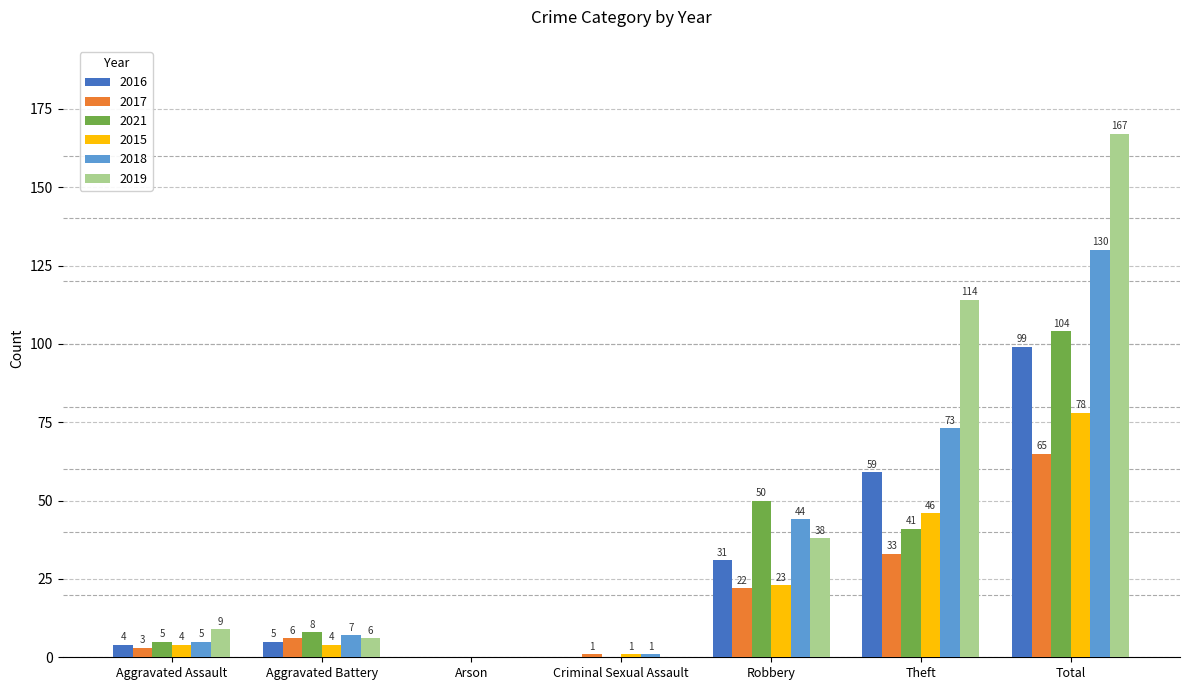

Reading left to right, transcribe all the data shown in this chart.

2016: Aggravated Assault=4	Aggravated Battery=5	Arson=0	Criminal Sexual Assault=0	Robbery=31	Theft=59	Total=99
2017: Aggravated Assault=3	Aggravated Battery=6	Arson=0	Criminal Sexual Assault=1	Robbery=22	Theft=33	Total=65
2021: Aggravated Assault=5	Aggravated Battery=8	Arson=0	Criminal Sexual Assault=0	Robbery=50	Theft=41	Total=104
2015: Aggravated Assault=4	Aggravated Battery=4	Arson=0	Criminal Sexual Assault=1	Robbery=23	Theft=46	Total=78
2018: Aggravated Assault=5	Aggravated Battery=7	Arson=0	Criminal Sexual Assault=1	Robbery=44	Theft=73	Total=130
2019: Aggravated Assault=9	Aggravated Battery=6	Arson=0	Criminal Sexual Assault=0	Robbery=38	Theft=114	Total=167